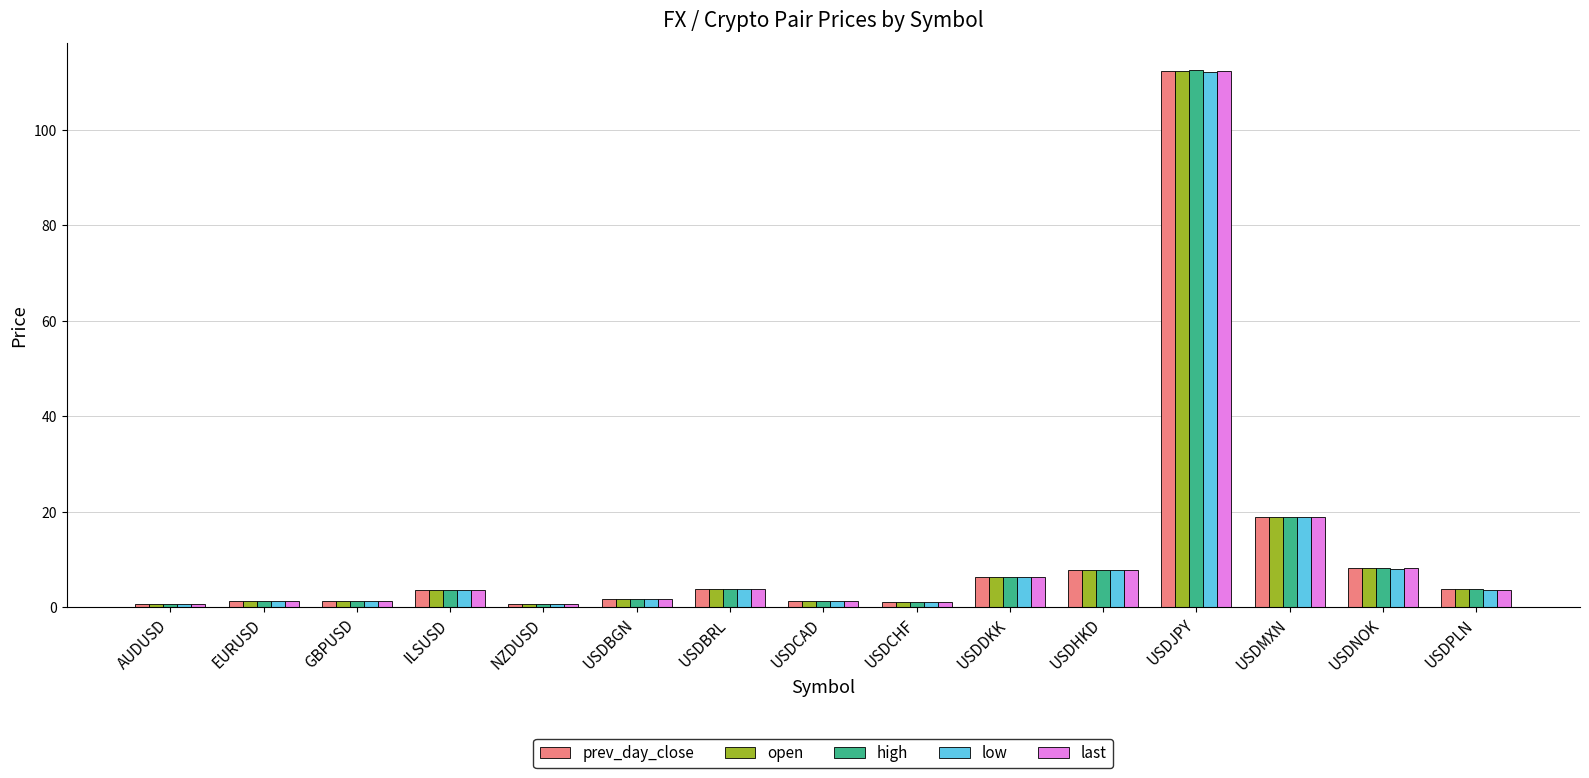

What is the difference between the maximum and minimum values in the last series?

111.6